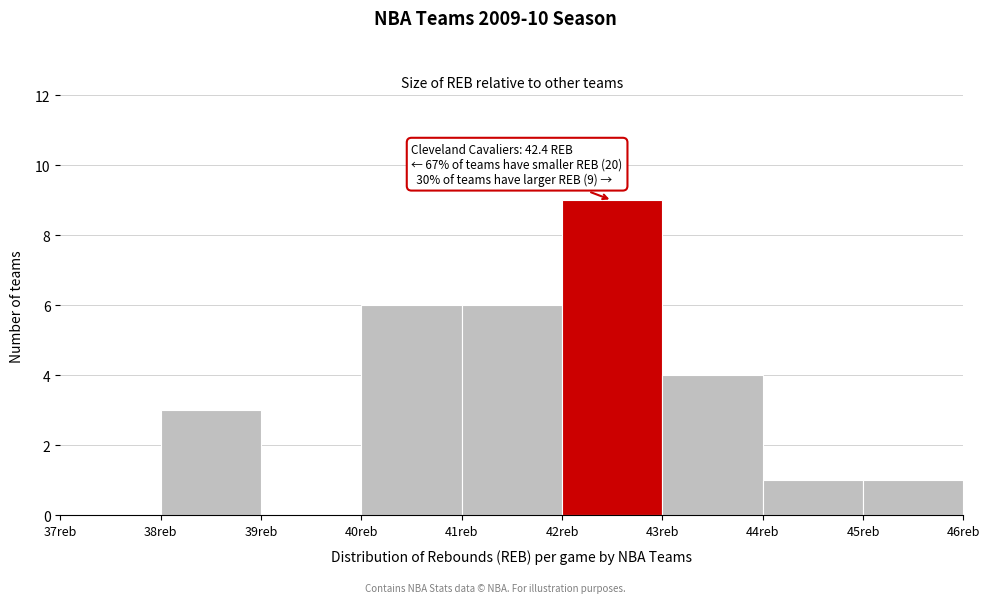

Over which range of the x-axis is the bar tallest?

42 to 43